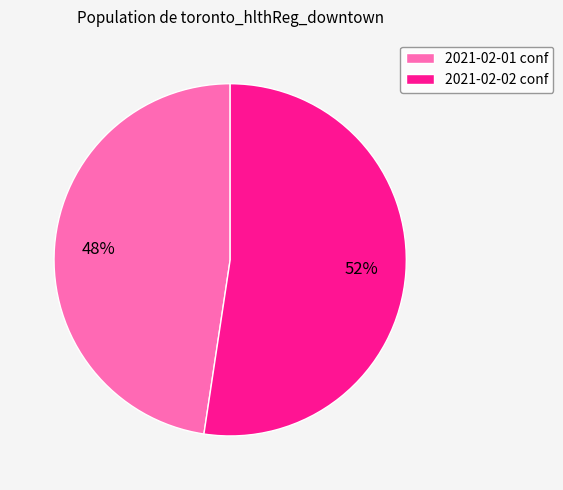

Does any single category account for the majority?

Yes